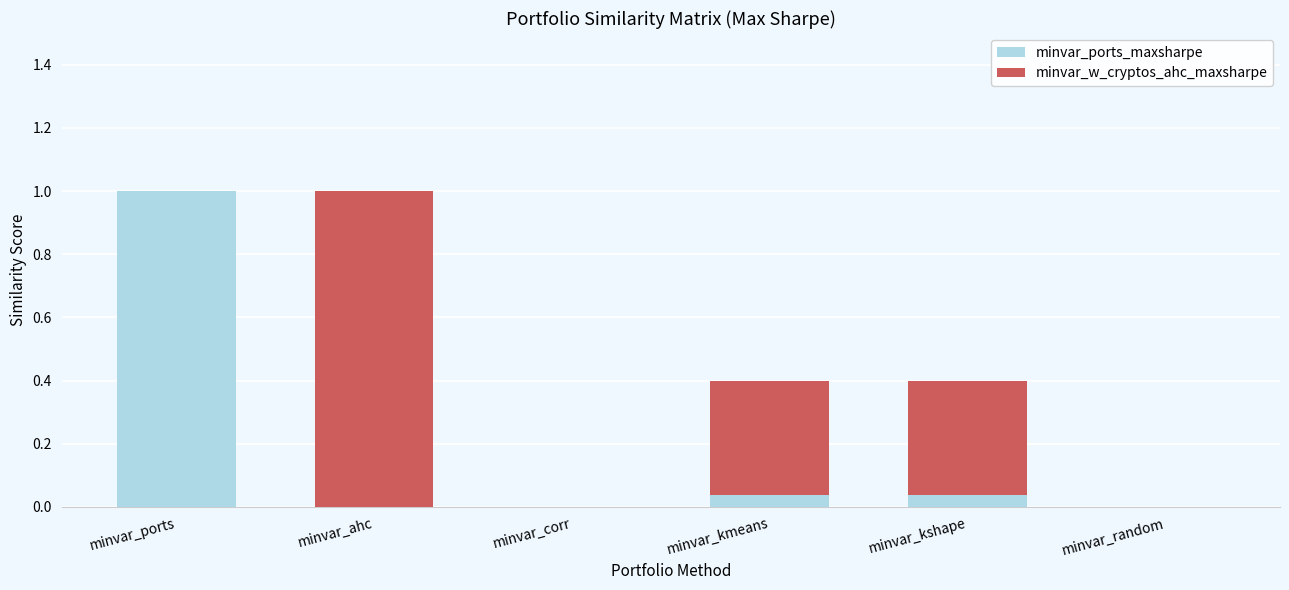

Is it true that minvar_ports_maxsharpe equals 0.5 at minvar_ports?

False